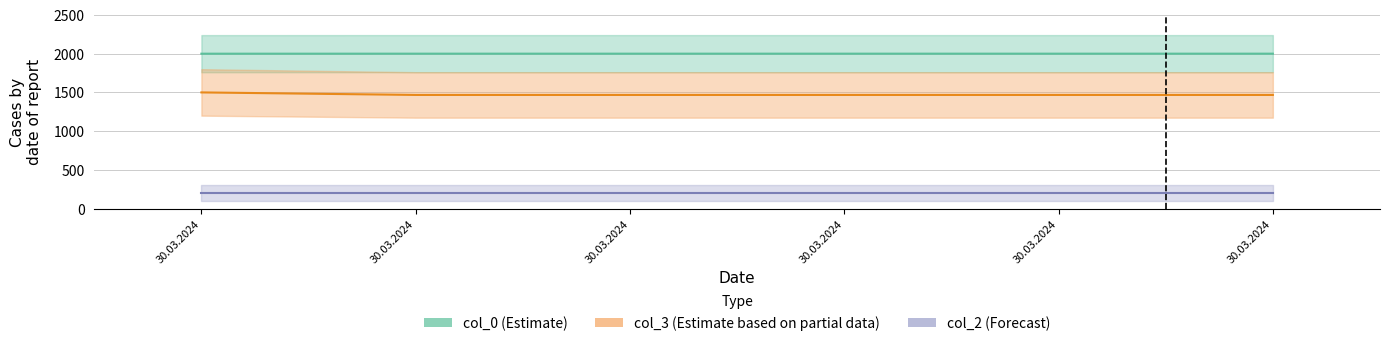

What is the value of the col_0 point at the 1st from the left?

1999.8